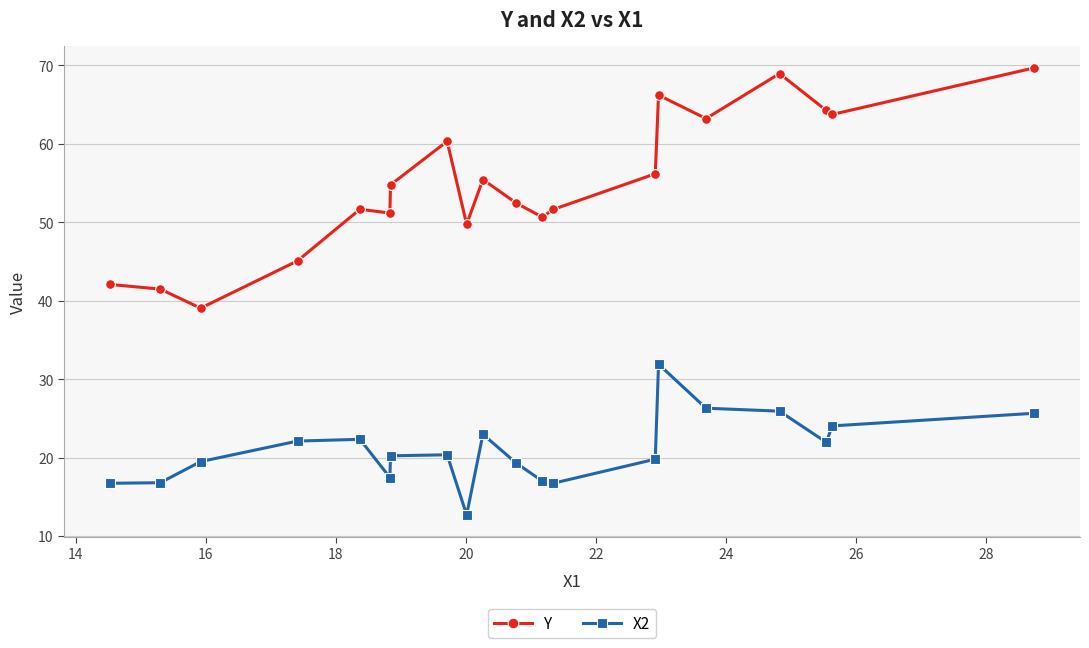

Does the chart display data point markers on the line(s)?

Yes